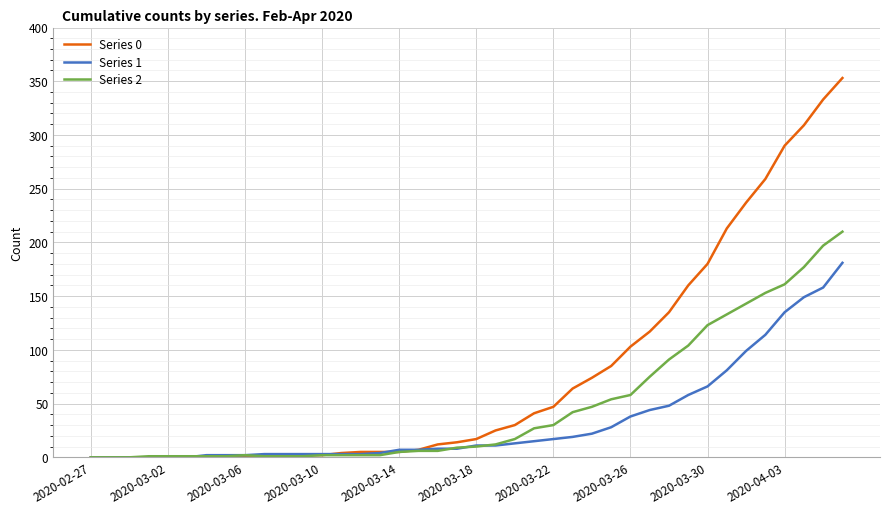

Which series has the largest total across all categories?

Series 0